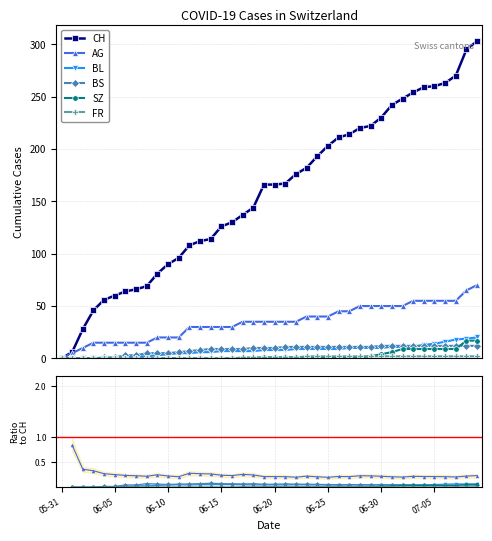

At which label does SZ first exceed 1?

2020-06-29